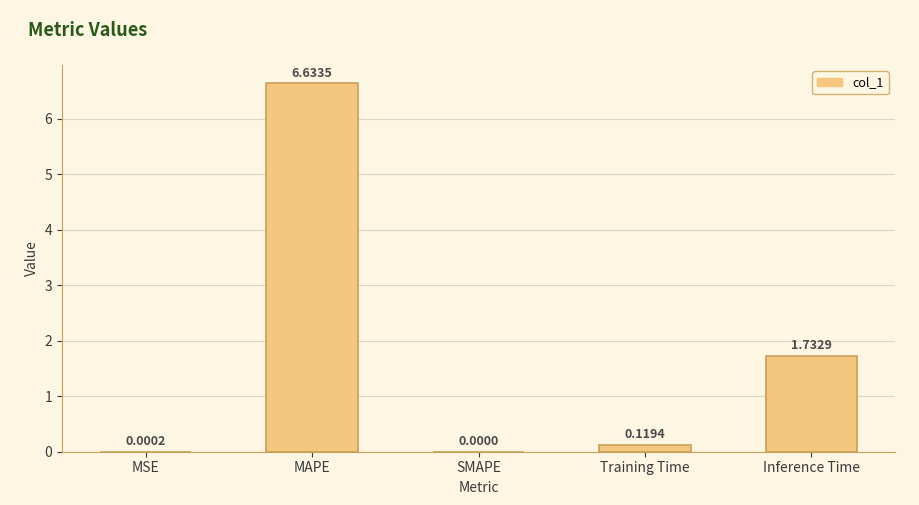

What is the sum of the values at Inference Time and MAPE?

8.4